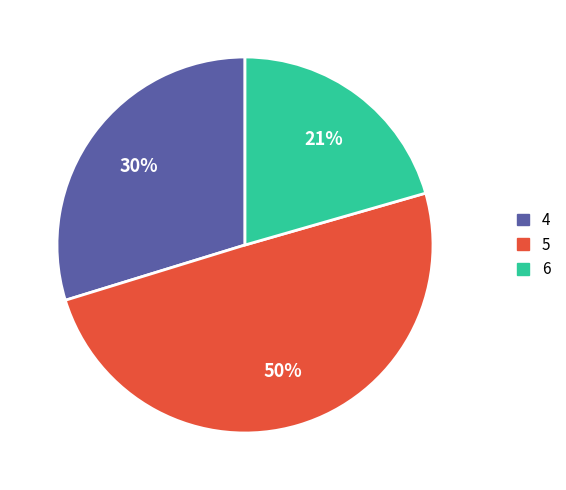

Count the number of slices in the pie.

3